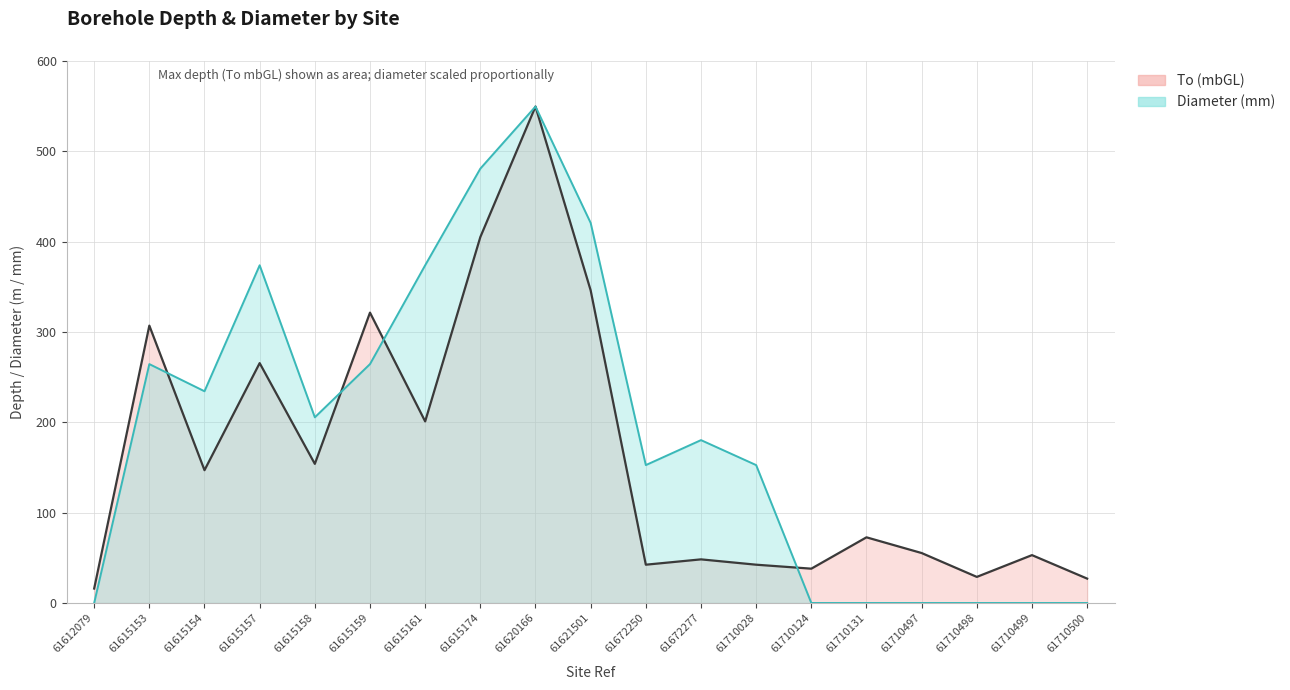

Reading left to right, list all the values displayed in this chart.

To (mbGL) line: 16.0	307.0	147.0	265.5	154.0	321.4	201.0	405.0	549.5	346.0	42.4	48.3	42.4	38.0	72.7	55.3	28.9	53.0	27.0
Diameter (mm) line: 0.0	264.4	234.4	373.8	205.5	264.4	373.8	480.8	549.5	420.7	152.6	180.3	152.6	0.0	0.0	0.0	0.0	0.0	0.0